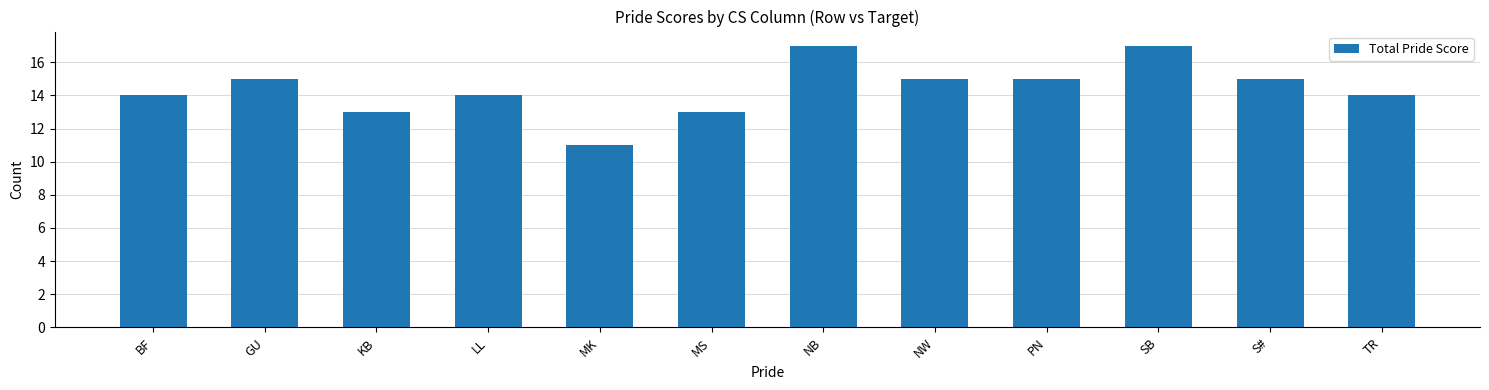

How many data points are less than 15?

6